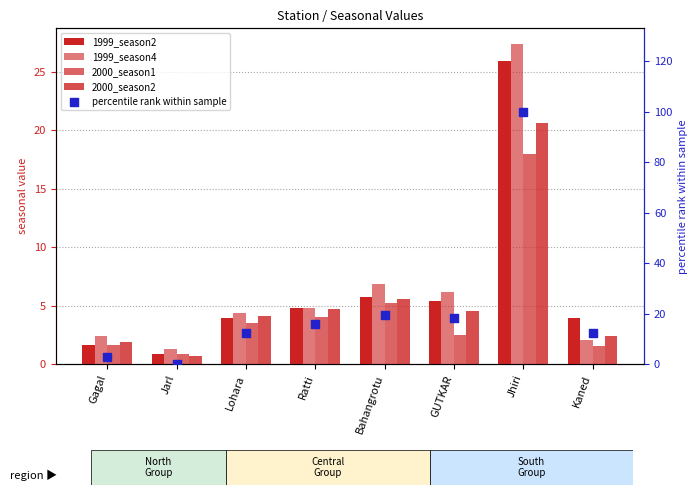

Which series has the widest spread of Y values?

percentile rank within sample